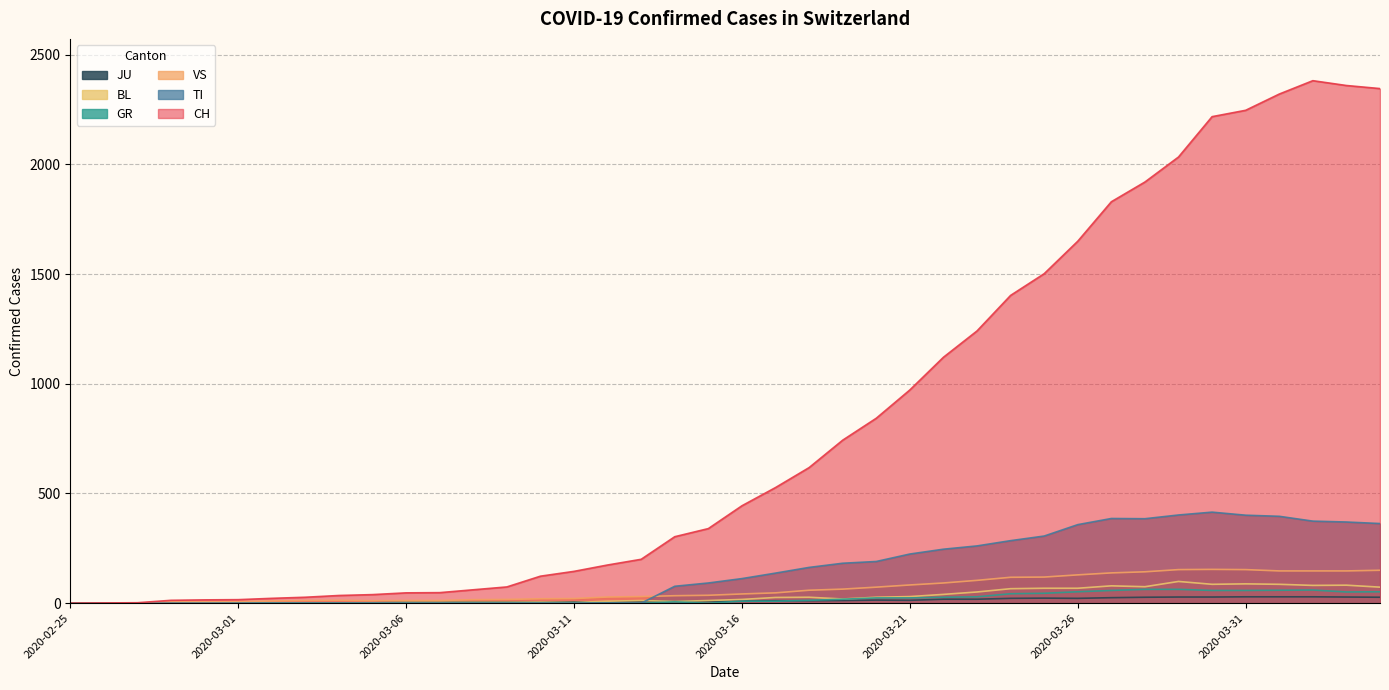

Rank the categories by VS value from lowest to highest.

2020-02-25, 2020-02-26, 2020-02-27, 2020-02-28, 2020-02-29, 2020-03-01, 2020-03-02, 2020-03-05, 2020-03-03, 2020-03-06, 2020-03-07, 2020-03-04, 2020-03-08, 2020-03-09, 2020-03-10, 2020-03-11, 2020-03-12, 2020-03-13, 2020-03-14, 2020-03-15, 2020-03-16, 2020-03-17, 2020-03-18, 2020-03-19, 2020-03-20, 2020-03-21, 2020-03-22, 2020-03-23, 2020-03-24, 2020-03-25, 2020-03-26, 2020-03-27, 2020-03-28, 2020-04-01, 2020-04-02, 2020-04-03, 2020-04-04, 2020-03-29, 2020-03-31, 2020-03-30